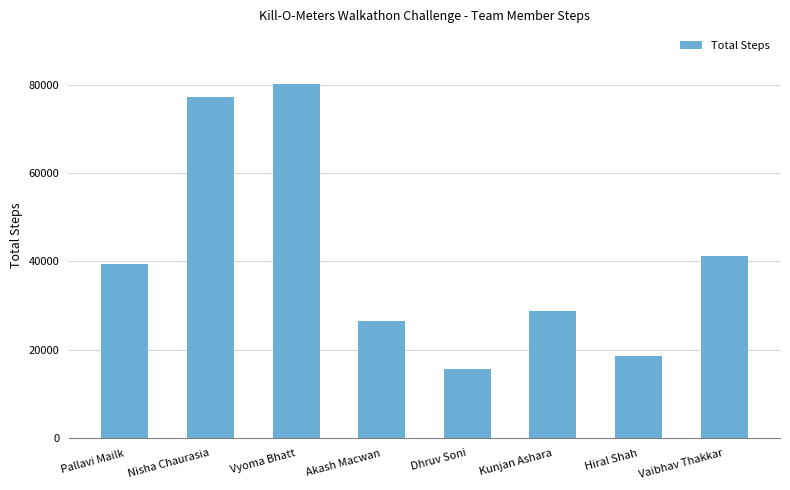

List the labels in order of value, smallest first.

Dhruv Soni, Hiral Shah, Akash Macwan, Kunjan Ashara, Pallavi Mailk, Vaibhav Thakkar, Nisha Chaurasia, Vyoma Bhatt